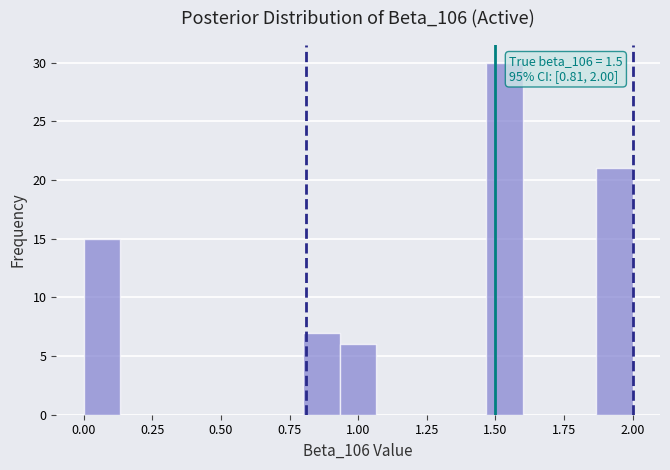

Around what value on the x-axis is the tallest bar? Give the approximate position of its centre, as read against the axis.

1.55